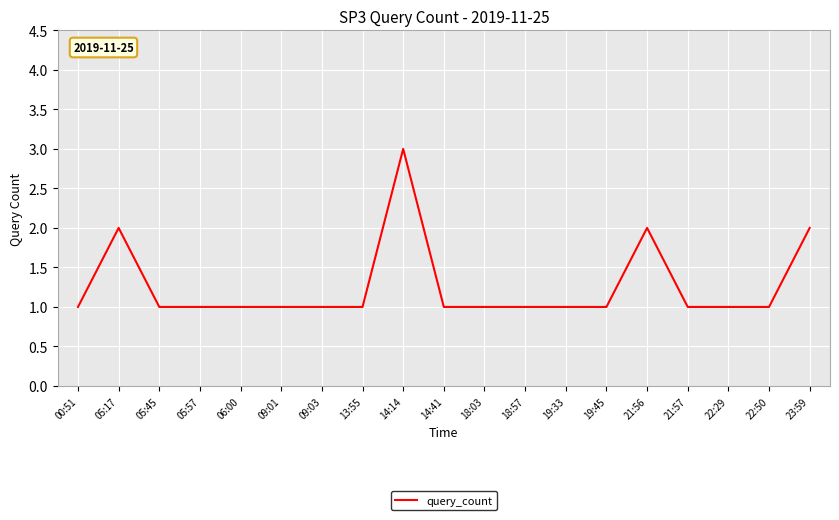

Count the number of data series in this chart.

1